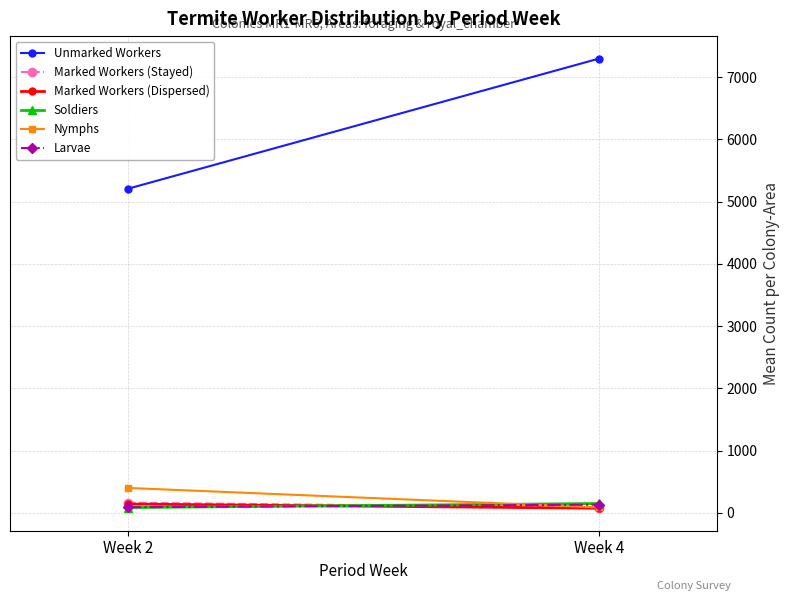

What is the approximate value of Larvae at Week 2?

92.5